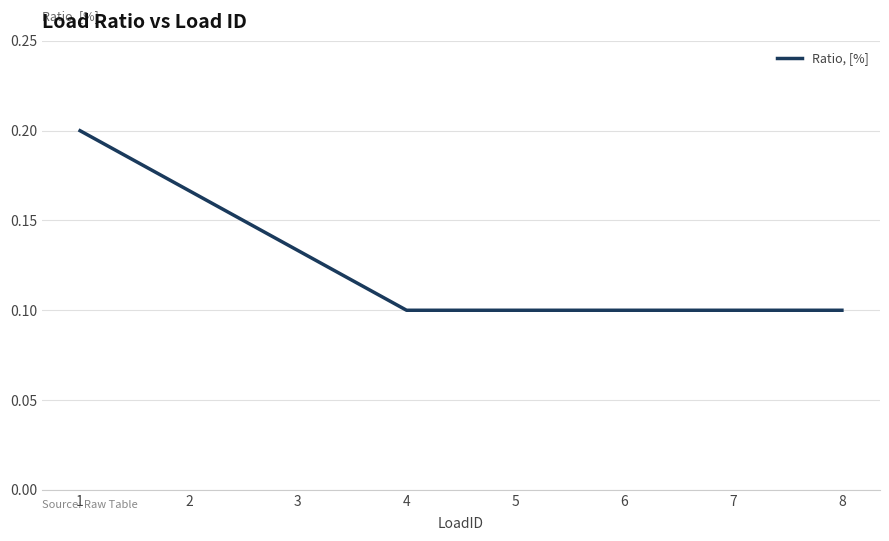

Count the values in the range 0 to 1.

8